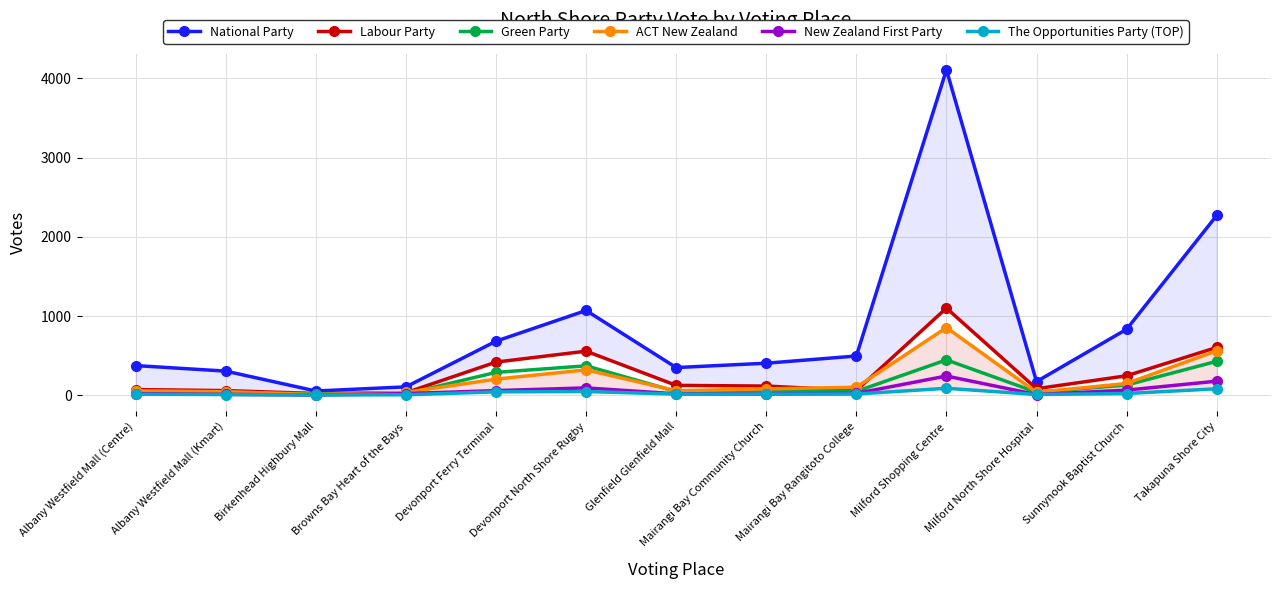

Reading left to right, what are all the values shown in this chart?

National Party: 373	303	52	104	681	1069	348	403	494	4109	171	832	2269
Labour Party: 70	57	20	30	417	555	123	114	59	1099	81	244	602
Green Party: 48	35	17	17	287	370	46	54	47	445	36	127	427
ACT New Zealand: 54	43	7	35	202	319	55	79	99	853	35	147	560
New Zealand First Party: 18	9	1	19	57	91	16	14	22	241	7	63	176
The Opportunities Party (TOP): 11	7	2	4	41	45	13	12	14	86	8	20	80